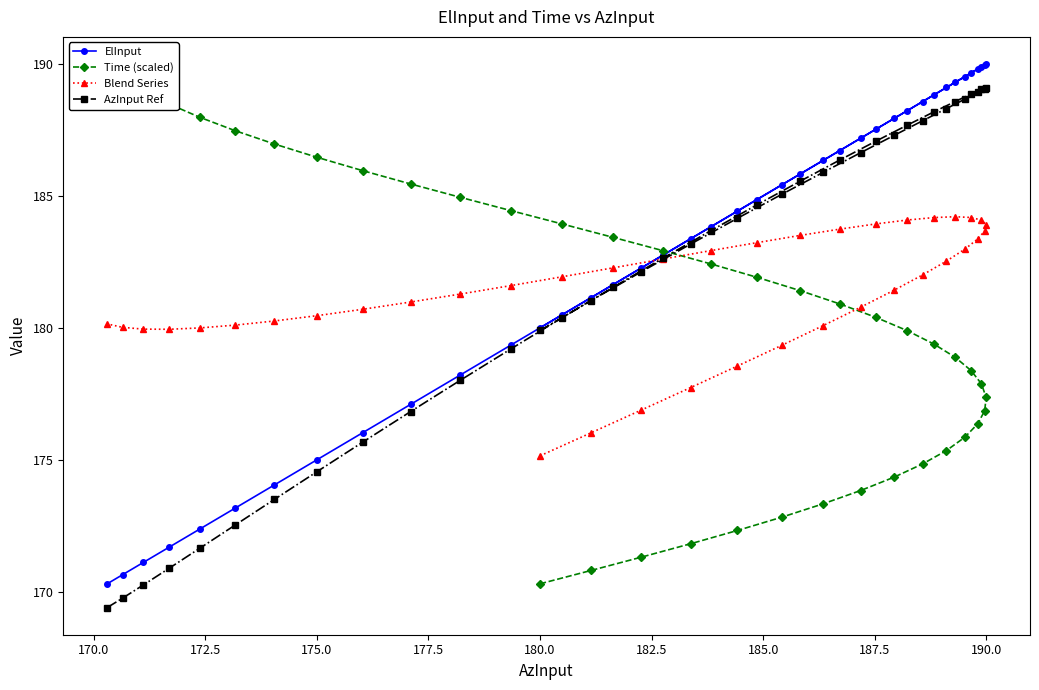

How many data points in Blend Series are above 181?

22